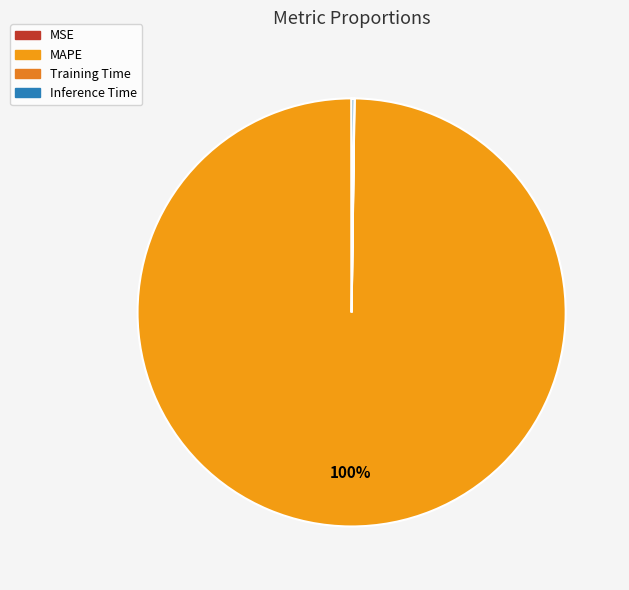

To the nearest percent, what is the difference between the largest and smallest slice percentages?

100%